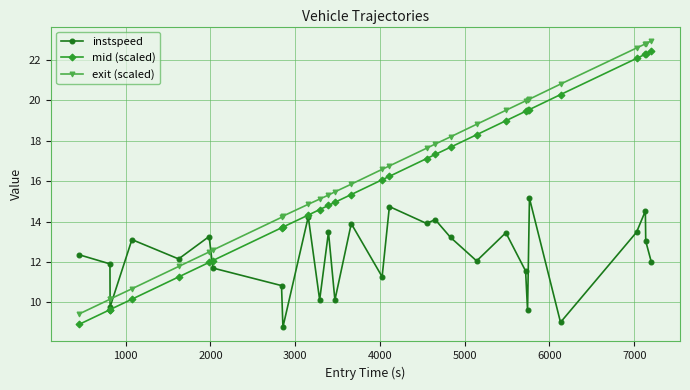

In instspeed, how many points are higher than both neighbors (excluding endpoints)?

10